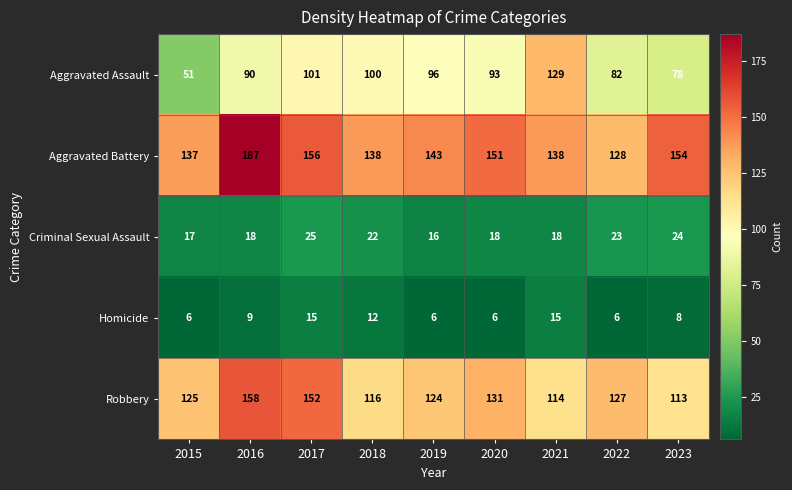

Which category has the highest value across all series?

2016